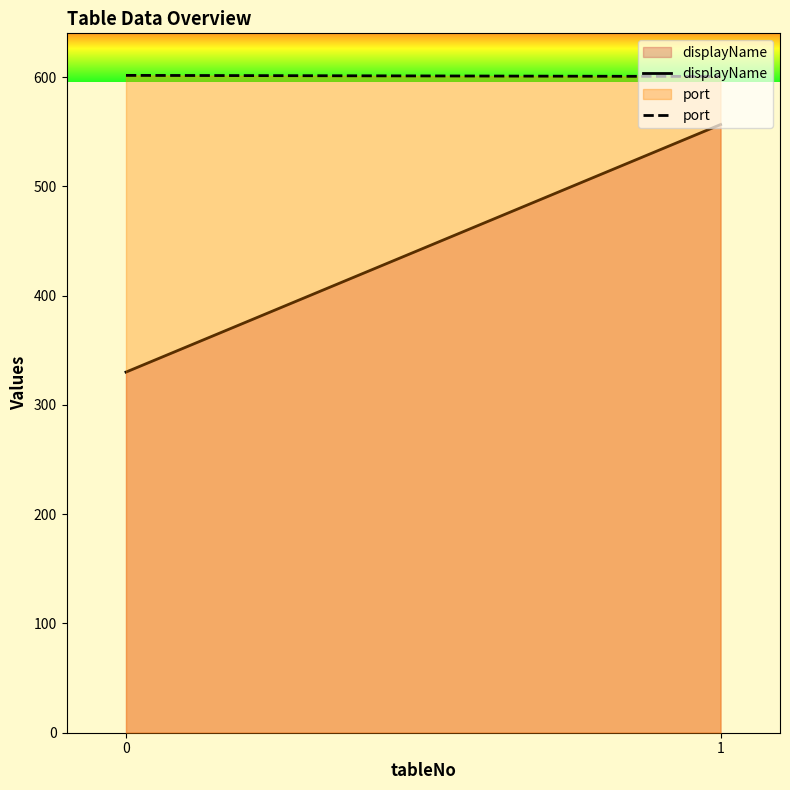

How many data points does each series have?

2